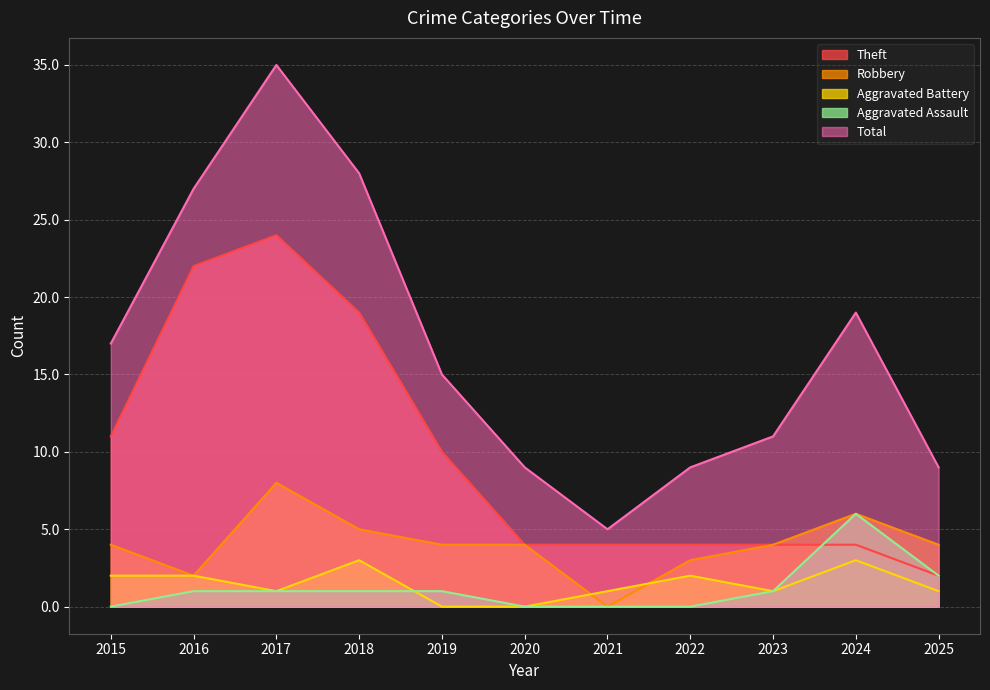

Which category has the lowest value in the Aggravated Battery series?

2019